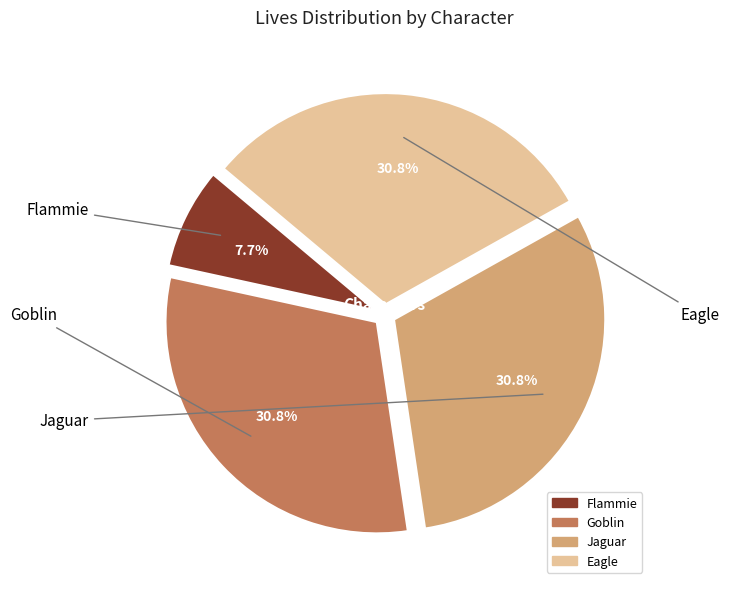

Approximately how many times larger is the value at Eagle compared to Jaguar?

1.0